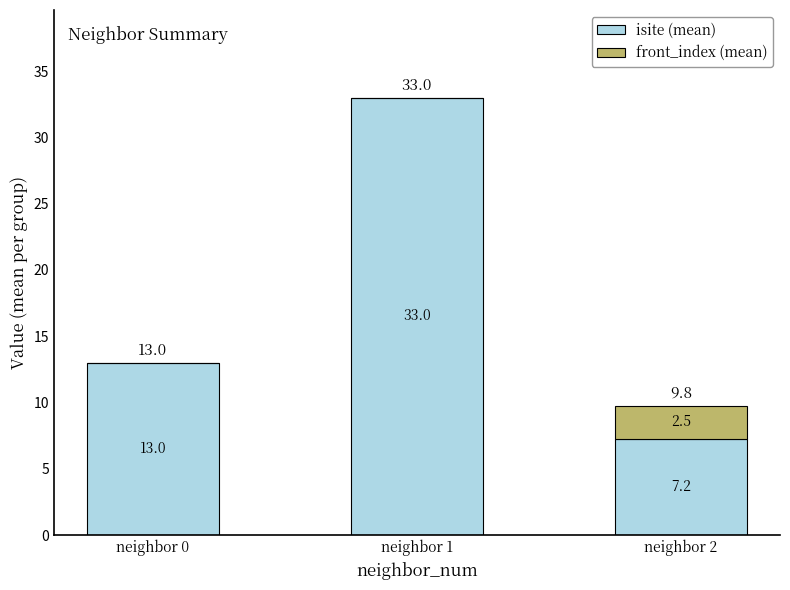

Where is isite (mean) nearest to the value 20?

neighbor 0